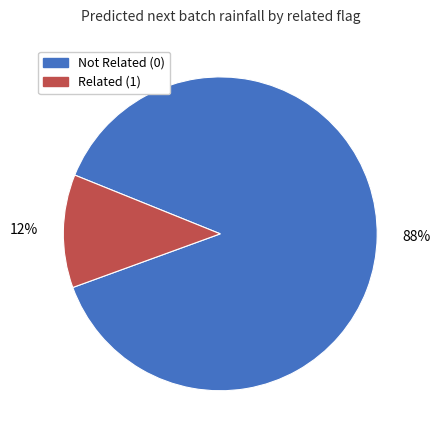

Rank the categories by value from highest to lowest.

Not Related (0), Related (1)